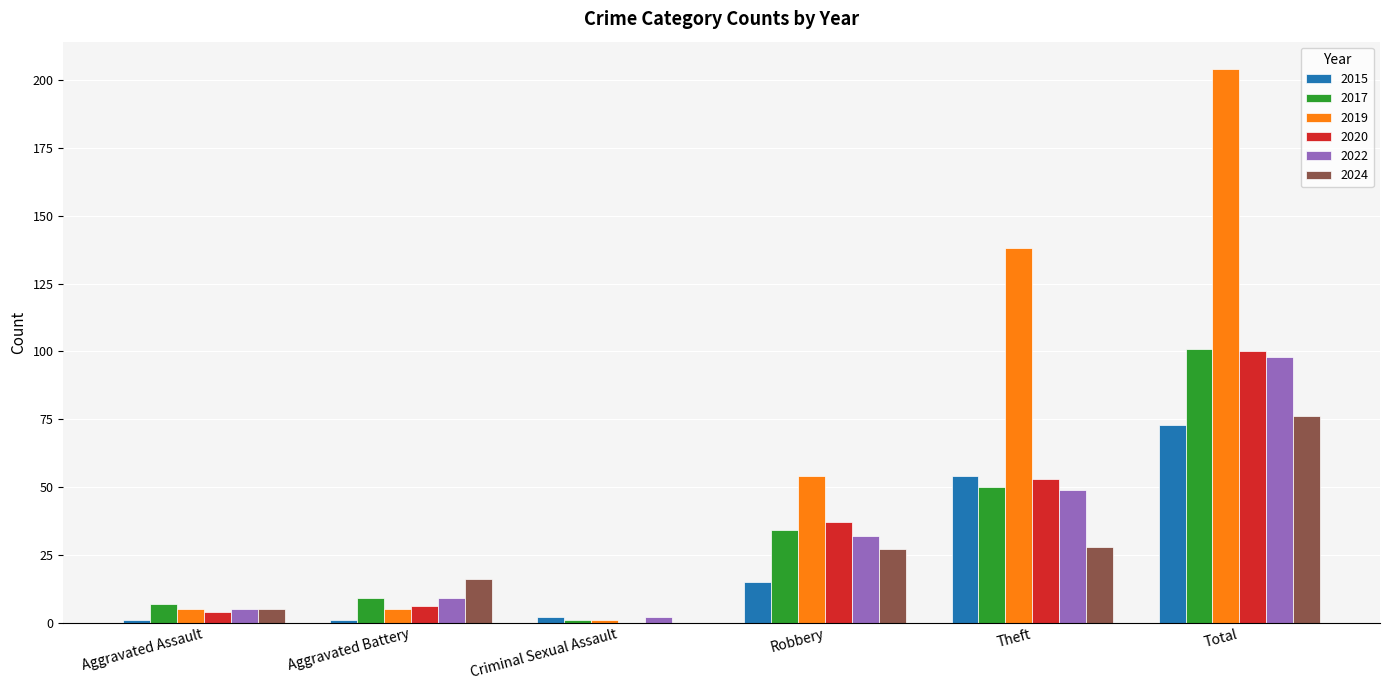

Is the value of 2017 at Robbery greater than the value of 2022 at Aggravated Battery?

Yes